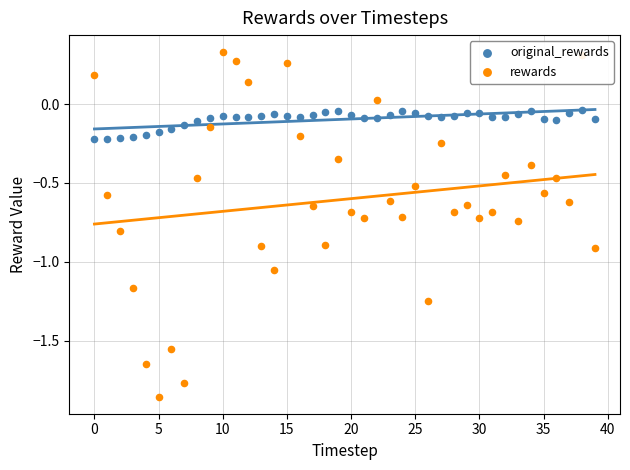

At how many categories does at least one series exceed 0?

7